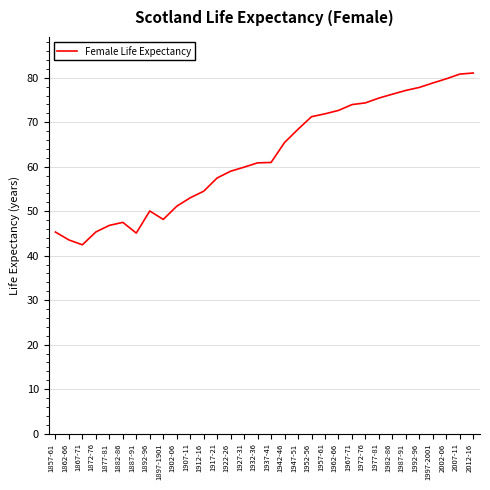

The value at 2007-11 is 33.4. True or false?

False